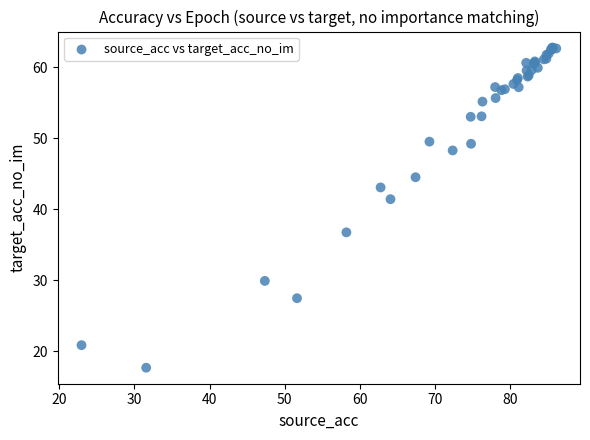

What Y value in the scatter plot is closest to 40?

41.4